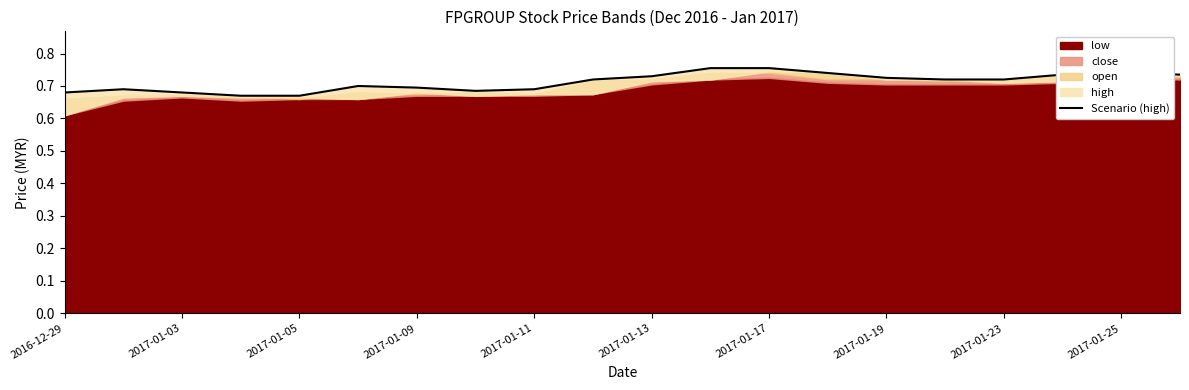

The chart shows a value of 0.4 at 2017-01-25. True or false?

False